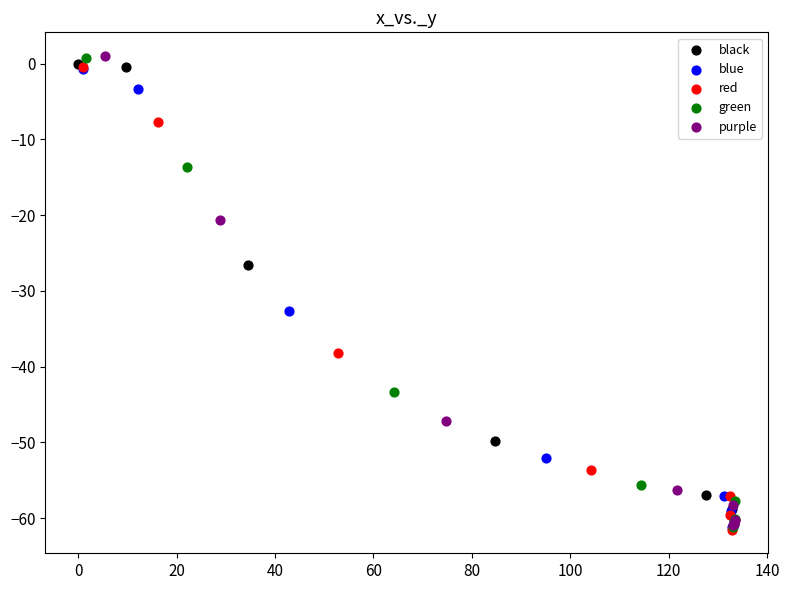

What are all the series names shown in the legend?

black, blue, red, green, purple